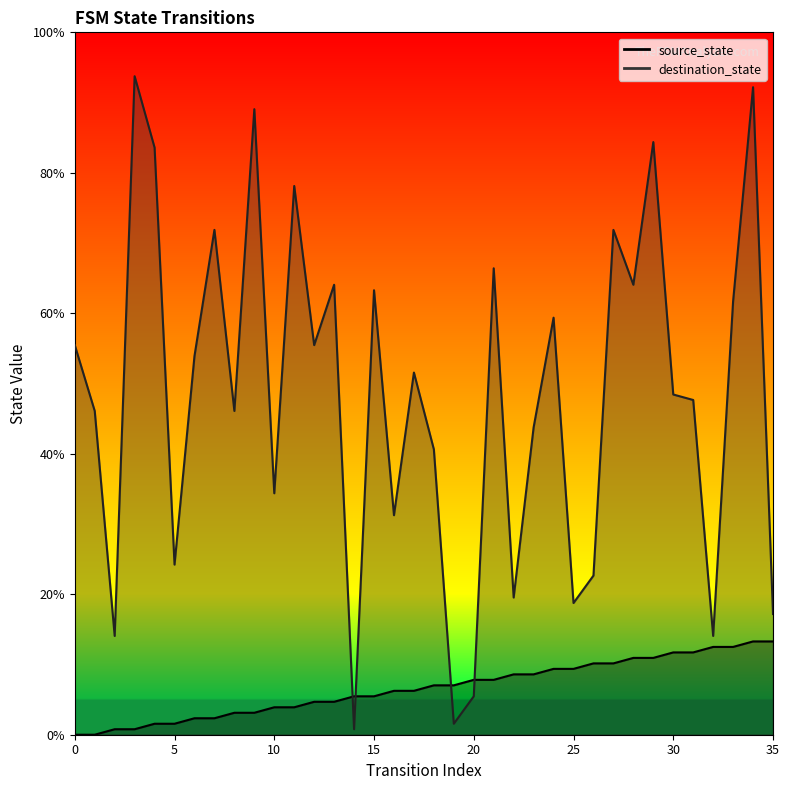

What is the difference between the source_state values at 6 and 18?

4.7